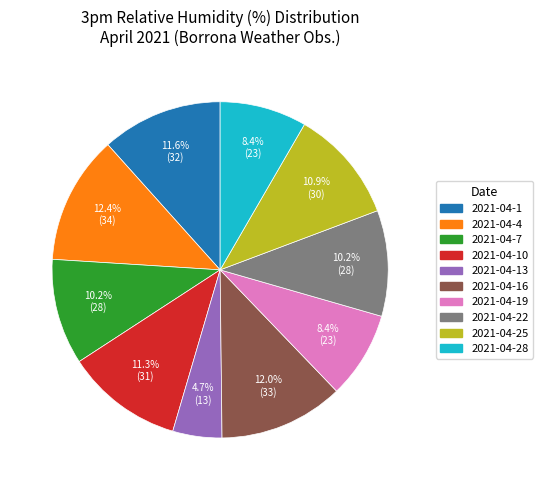

Does any single category account for the majority?

No